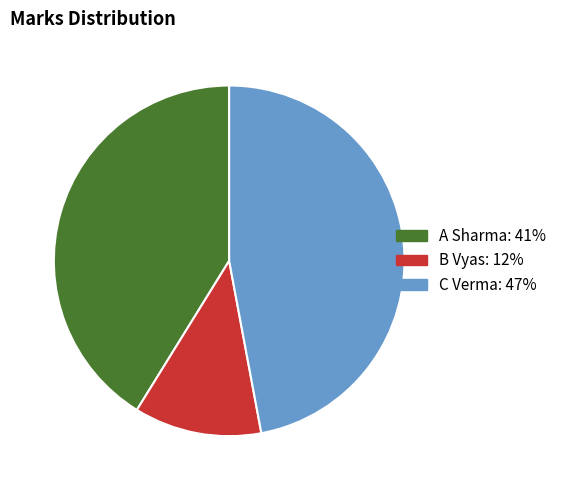

Rank the categories by value from highest to lowest.

C Verma, A Sharma, B Vyas